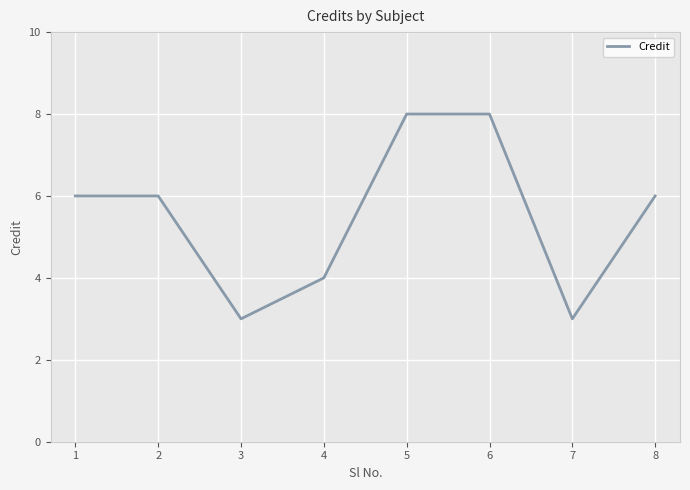

Count the values in the range 4 to 8.

6